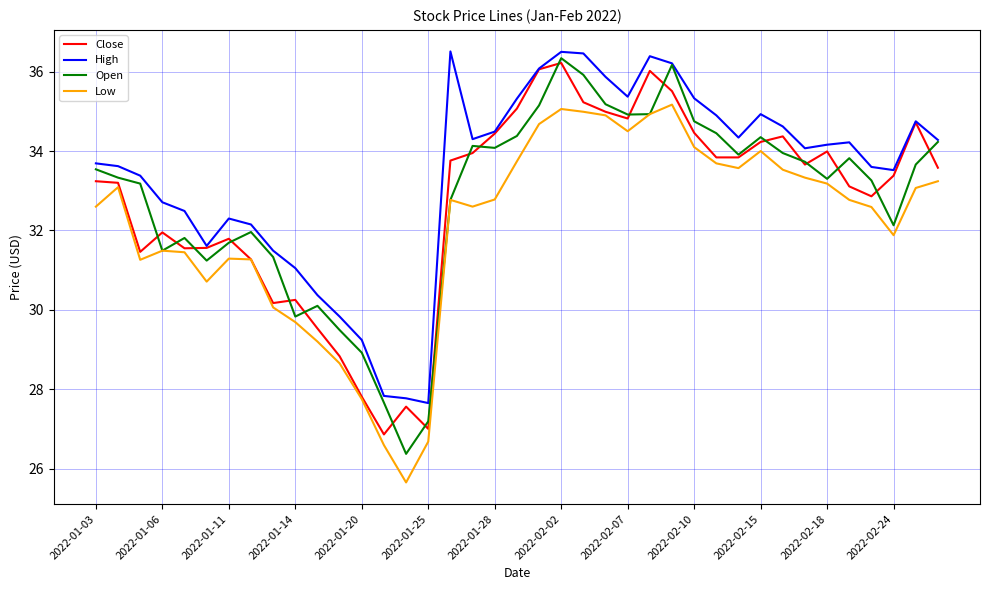

What is the maximum value shown in the chart?

36.5